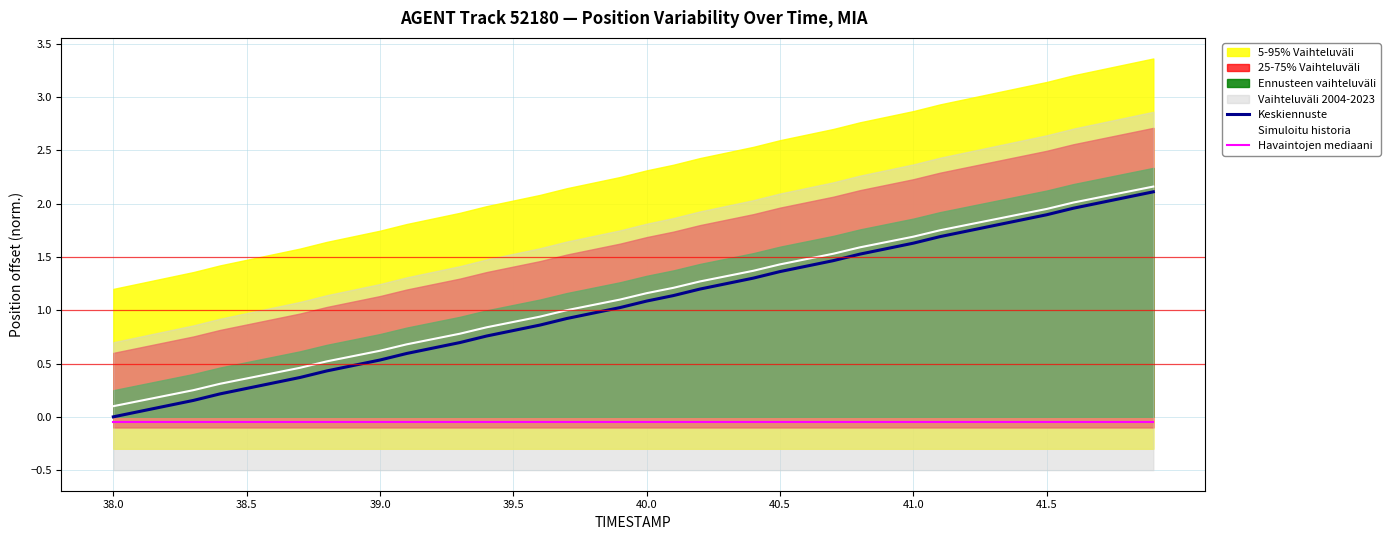

True or false: Simuloitu historia and Havaintojen mediaani intersect in this chart.

False